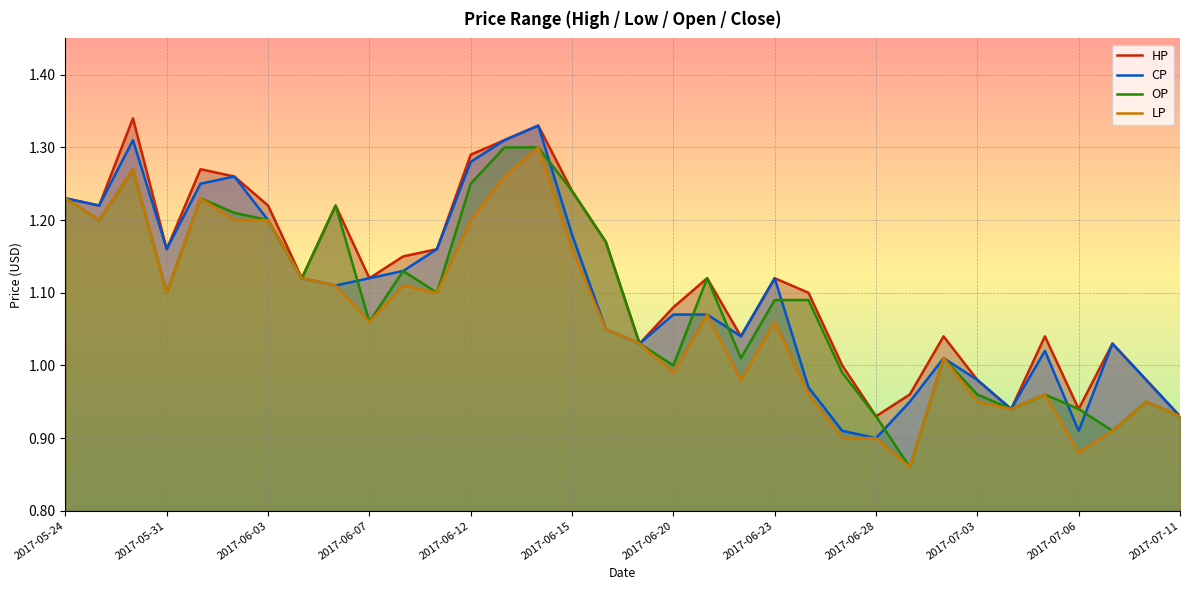

The value of OP at 2017-06-20 is 1.0. True or false?

True